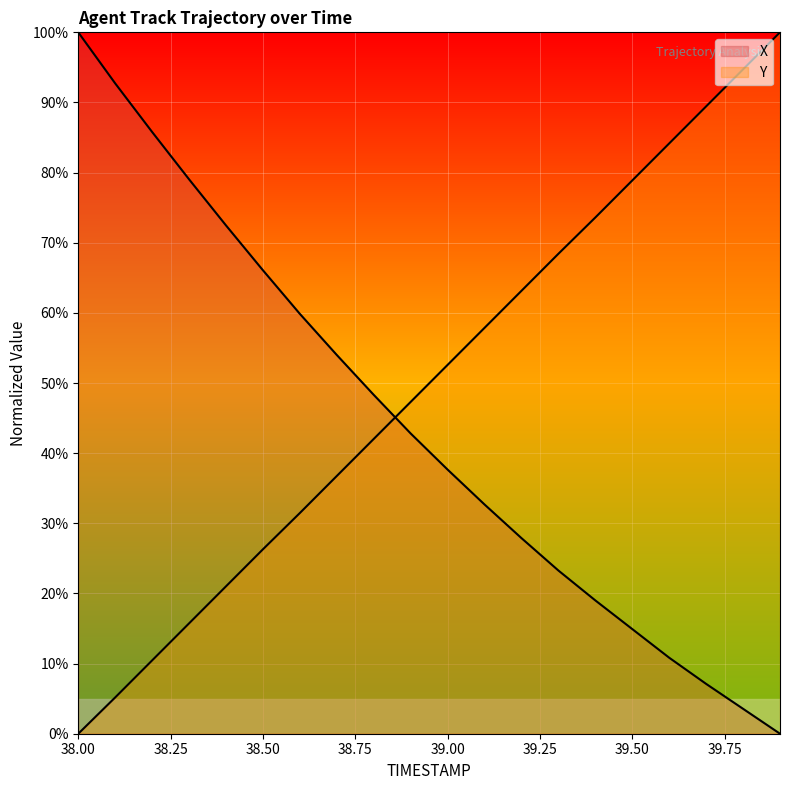

What is the sum of all Y values?

999.1